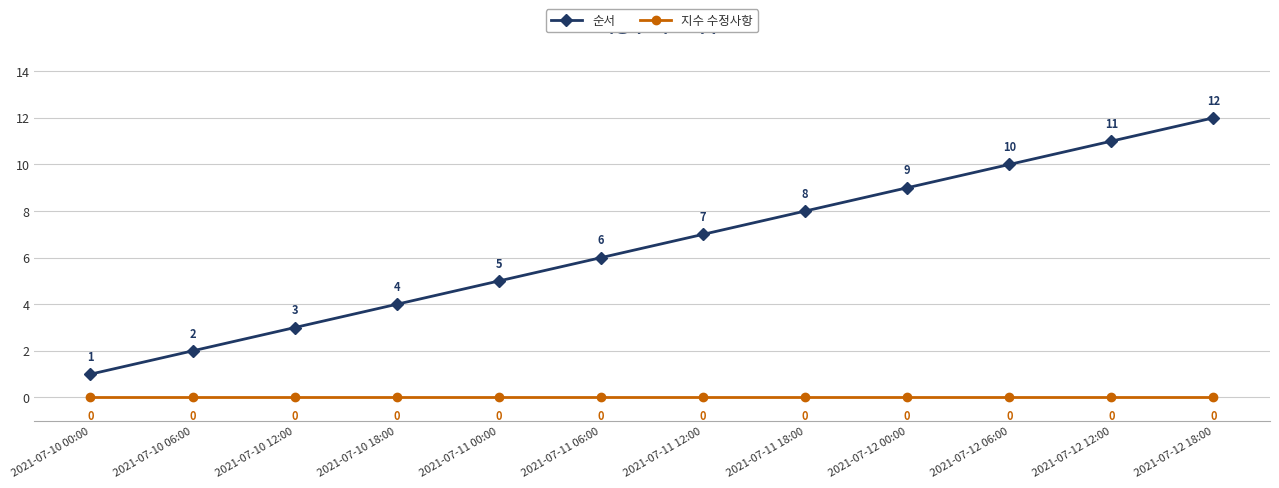

List the labels in order of 순서 value, largest first.

2021-07-12 18:00, 2021-07-12 12:00, 2021-07-12 06:00, 2021-07-12 00:00, 2021-07-11 18:00, 2021-07-11 12:00, 2021-07-11 06:00, 2021-07-11 00:00, 2021-07-10 18:00, 2021-07-10 12:00, 2021-07-10 06:00, 2021-07-10 00:00